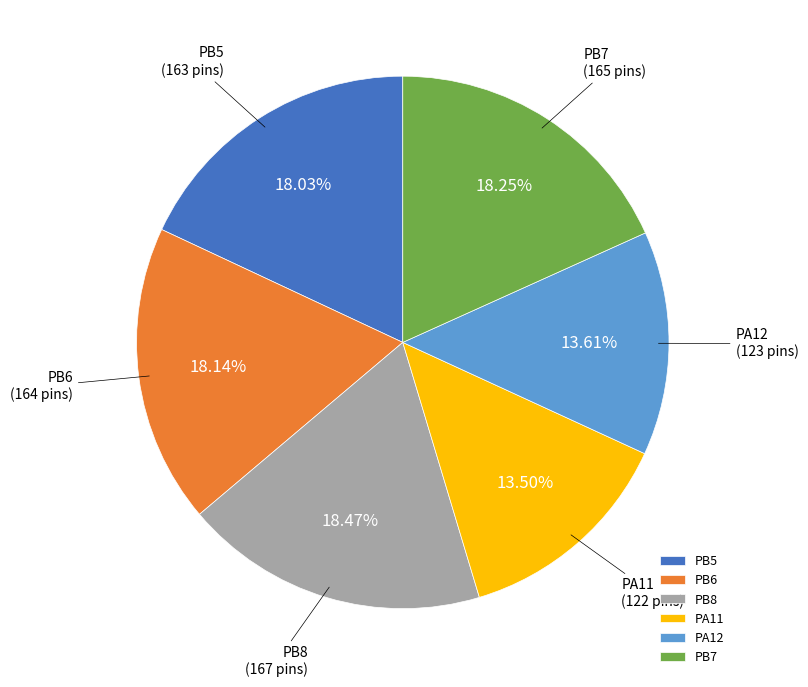

Count the number of slices in the pie.

6